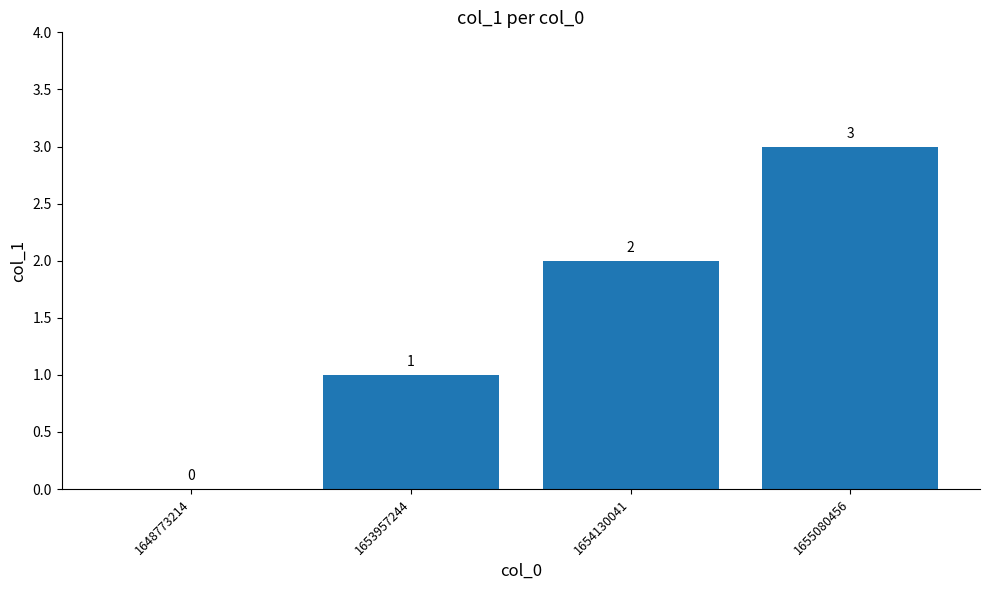

What is the greatest value displayed?

3